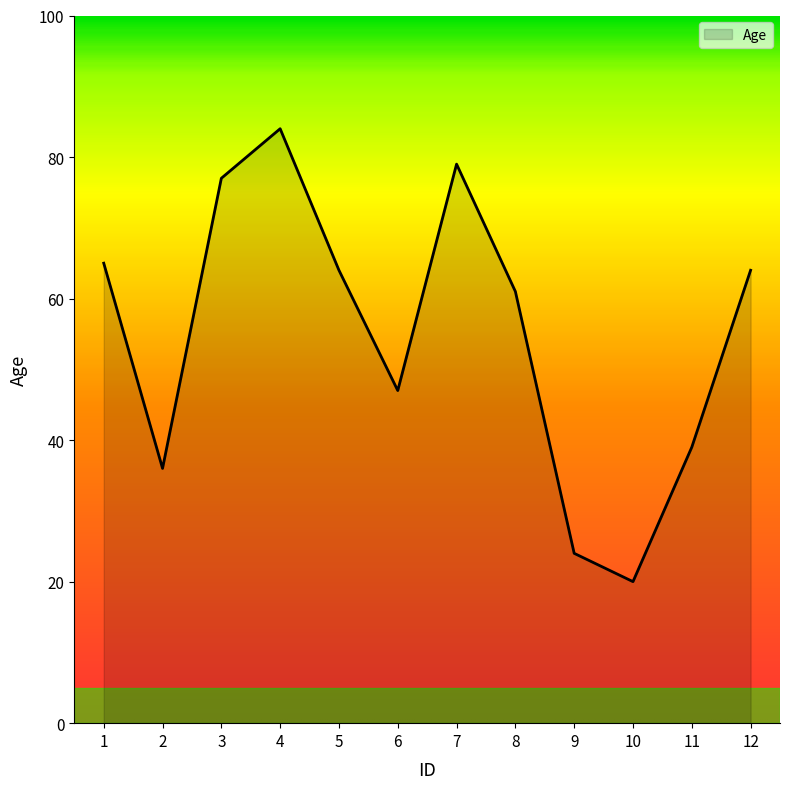

The value at 4 is 34. True or false?

False